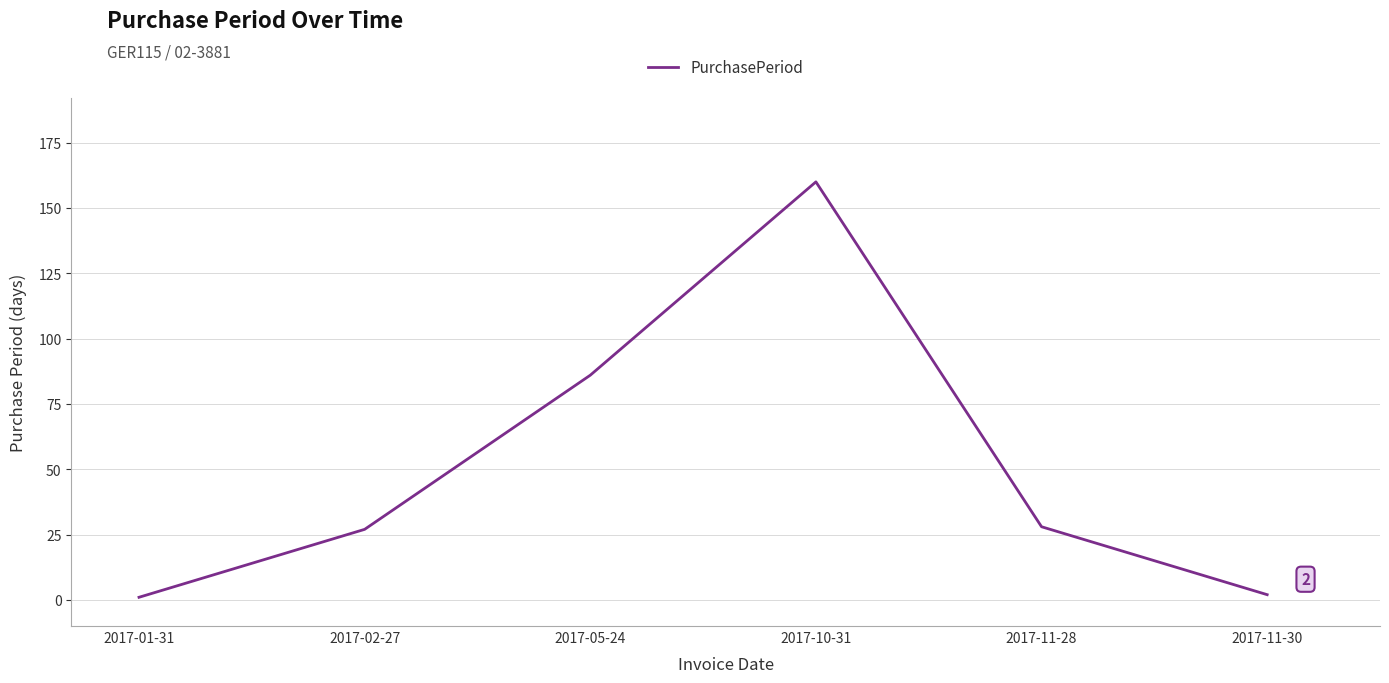

How many lines are shown in the chart?

1